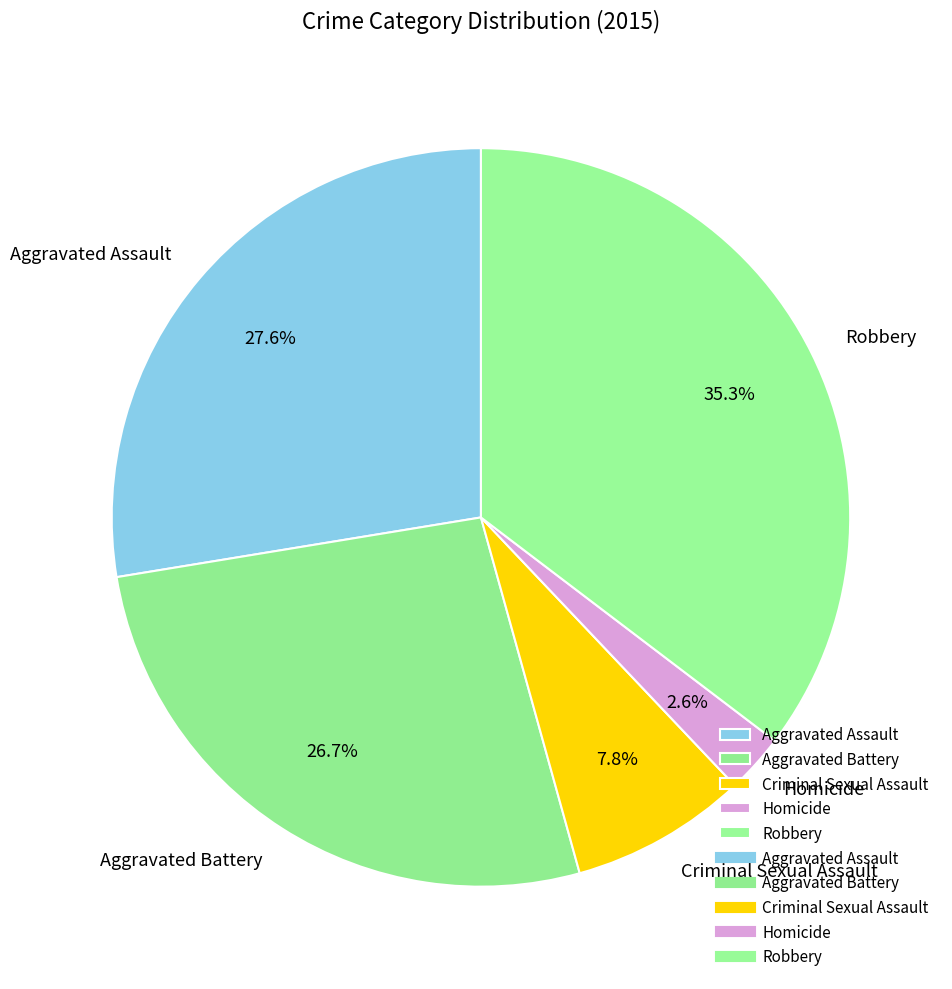

Is there a majority slice in this chart?

No